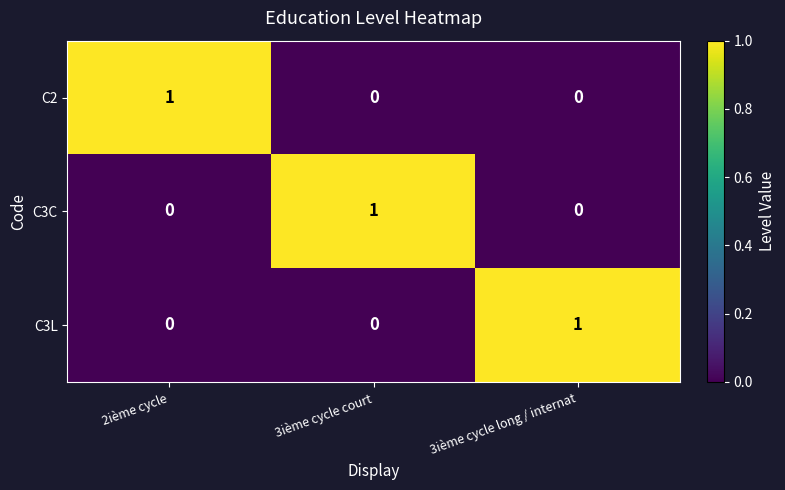

True or false: C3C has a value of 2 at 3ième cycle court.

False